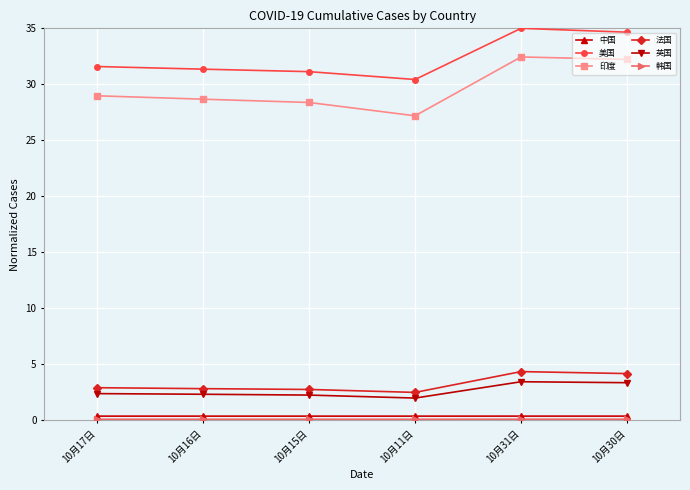

How many lines are shown in the chart?

6